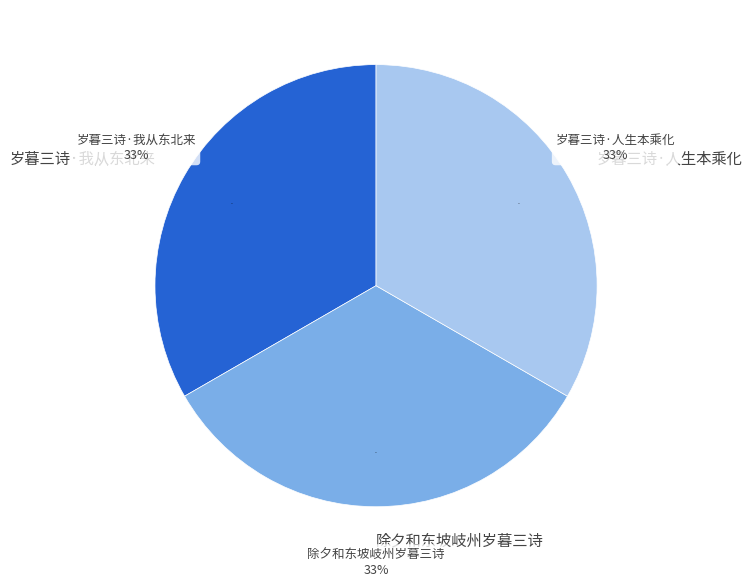

Does any single category account for the majority?

No